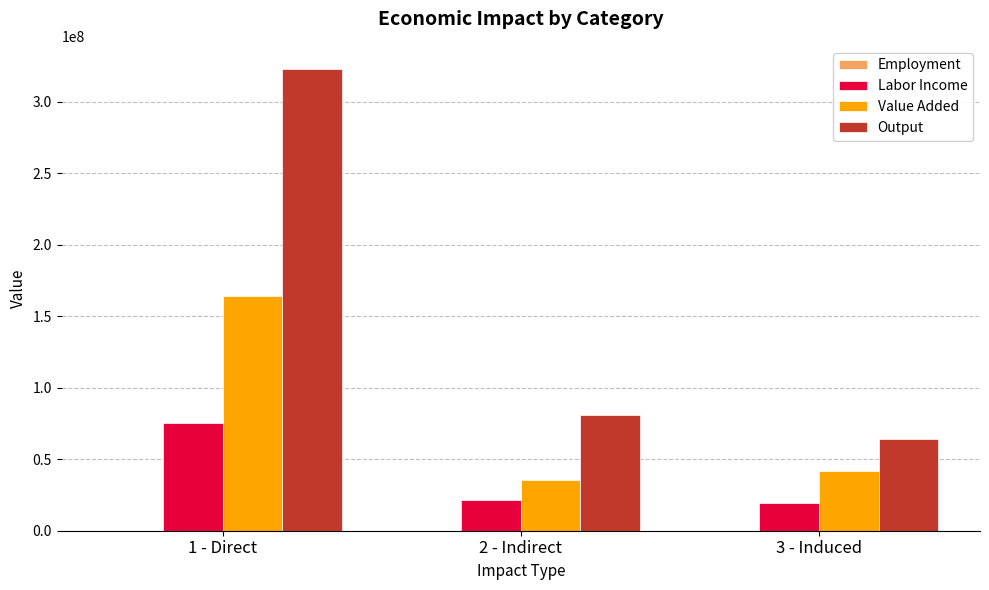

What is the sum of all Value Added values?

240921778.6